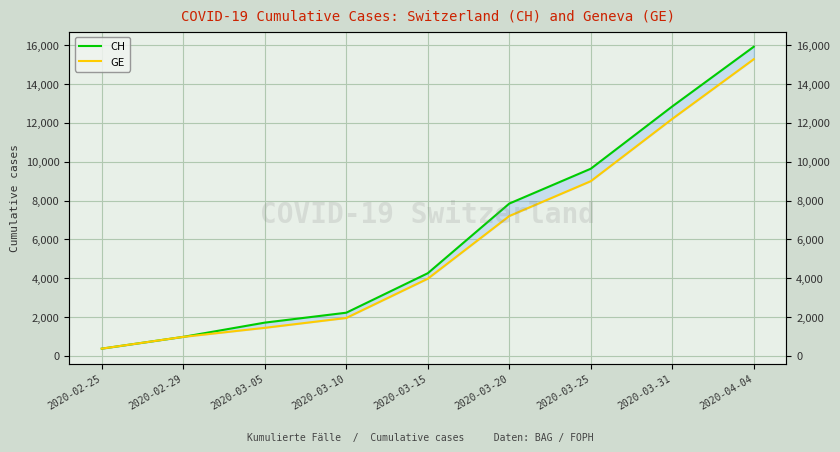

What is the highest value of the CH series?

15926